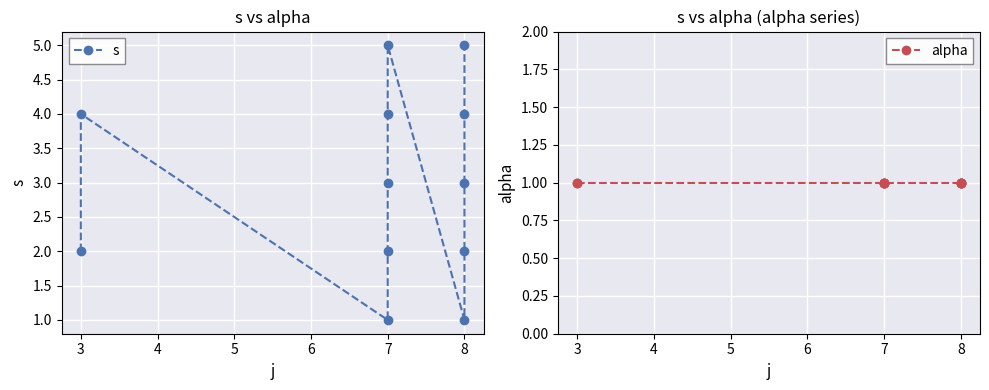

At which category does s reach its first local peak?

3